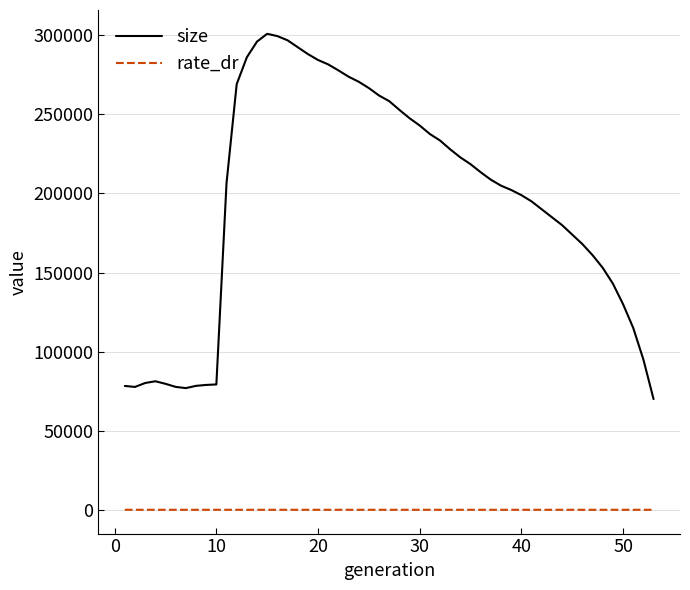

Which series has the largest total across all categories?

size